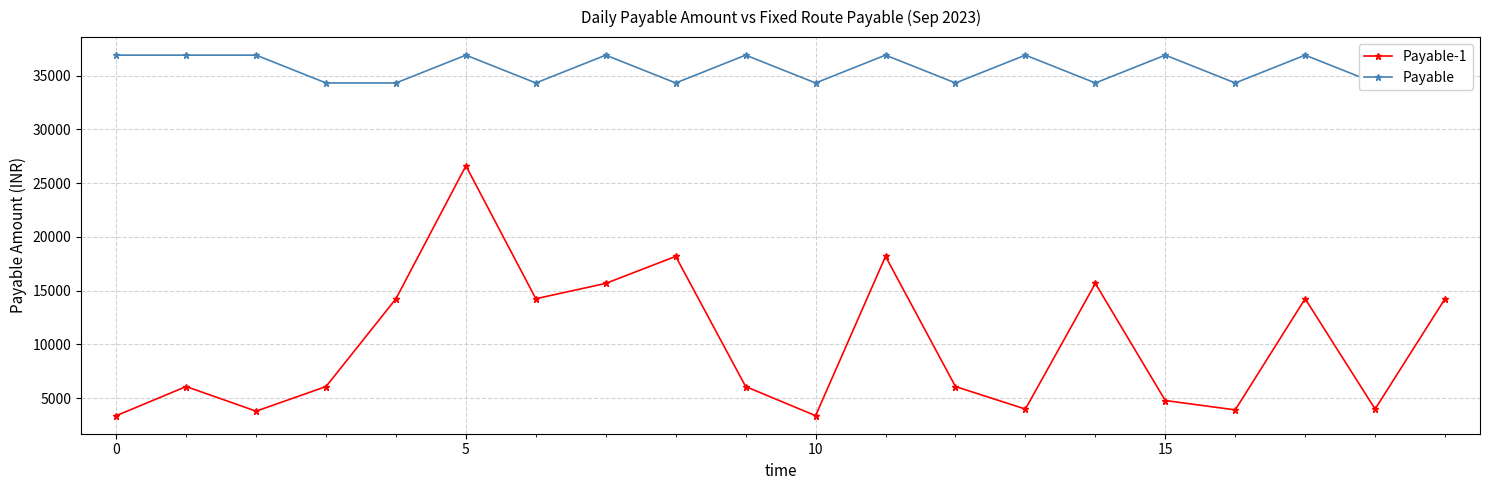

The Payable-1 series shows 2196.5 at 0. True or false?

False